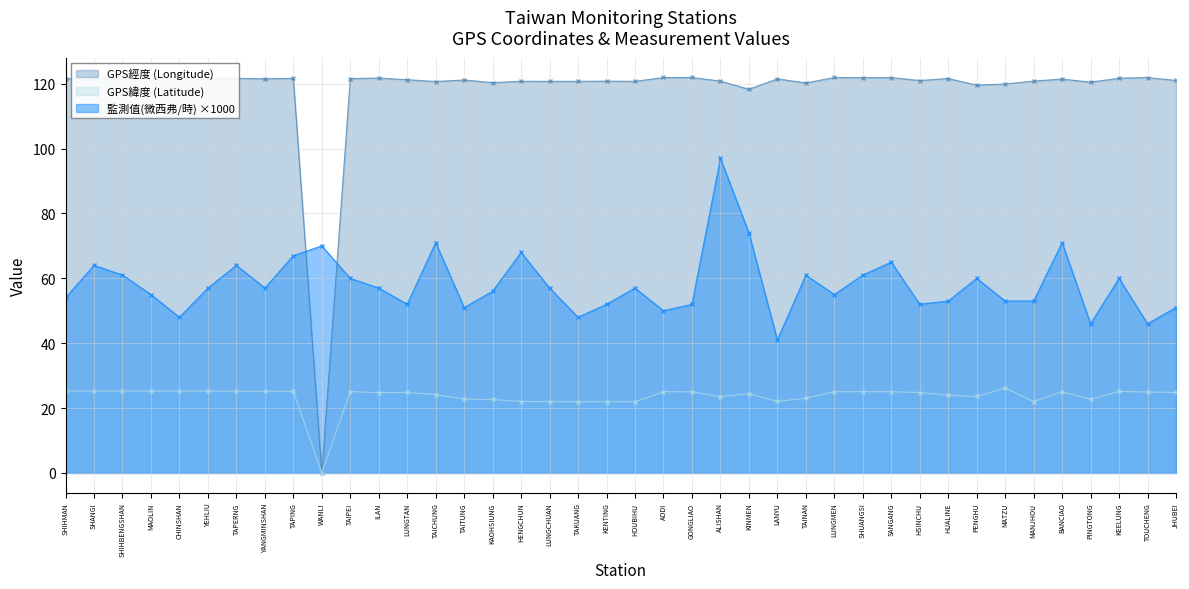

What position from the right is TAPERNG?

34